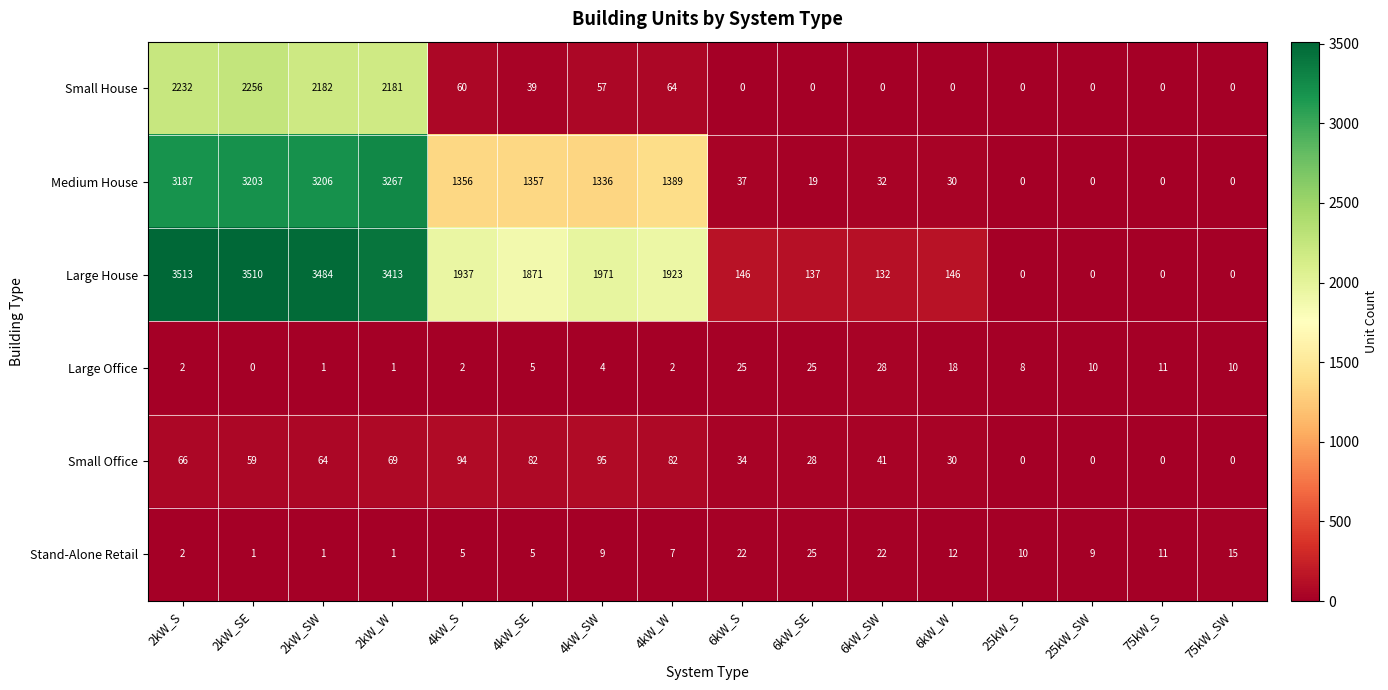

Which label corresponds to the largest value in the chart?

2kW_S